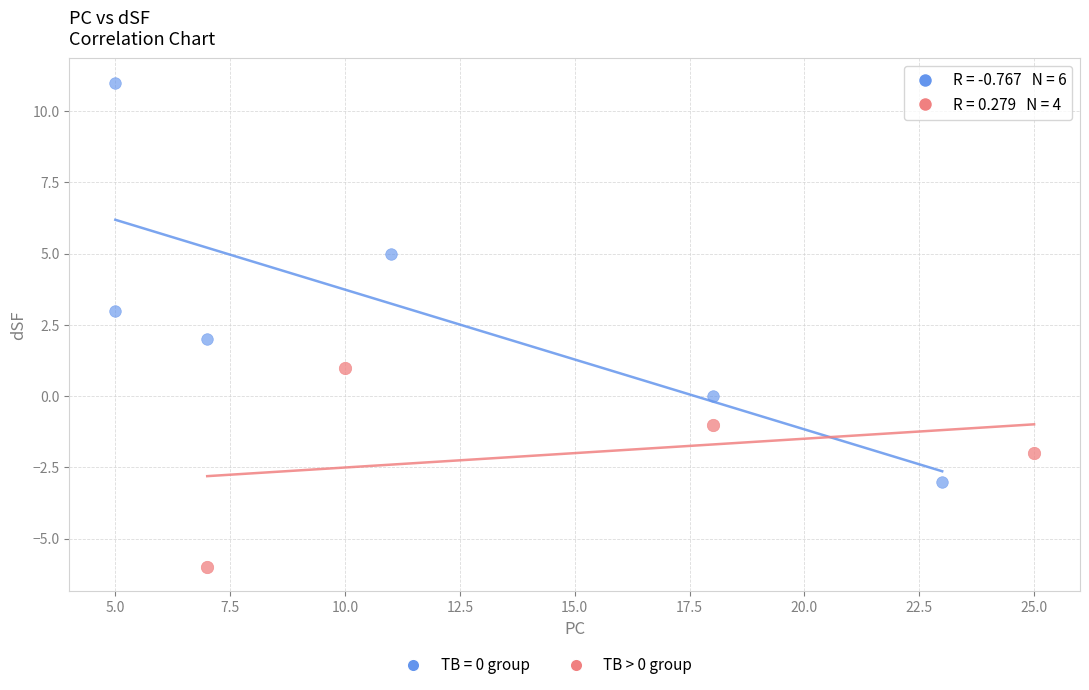

Which series contains the highest Y value?

TB = 0 group